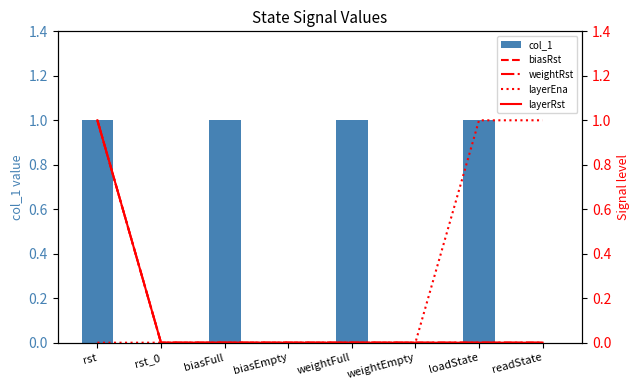

Which series has the largest total across all categories?

col_1